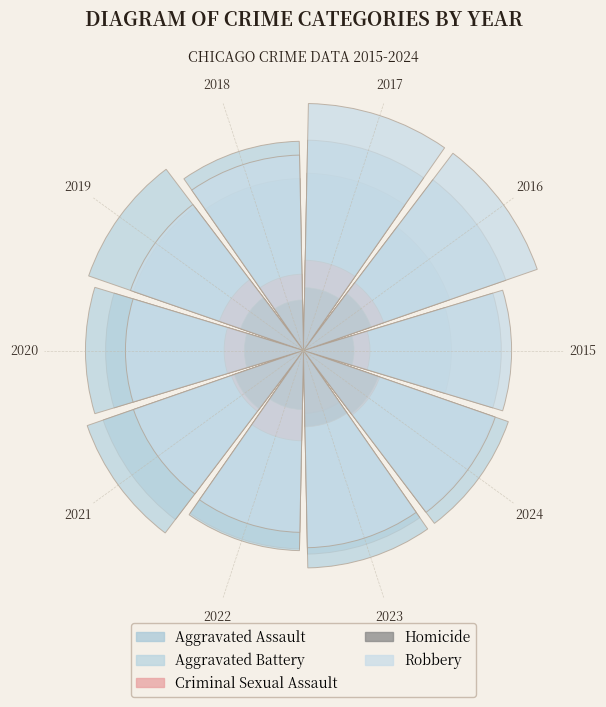

What is the smallest slice in the pie chart?

2015